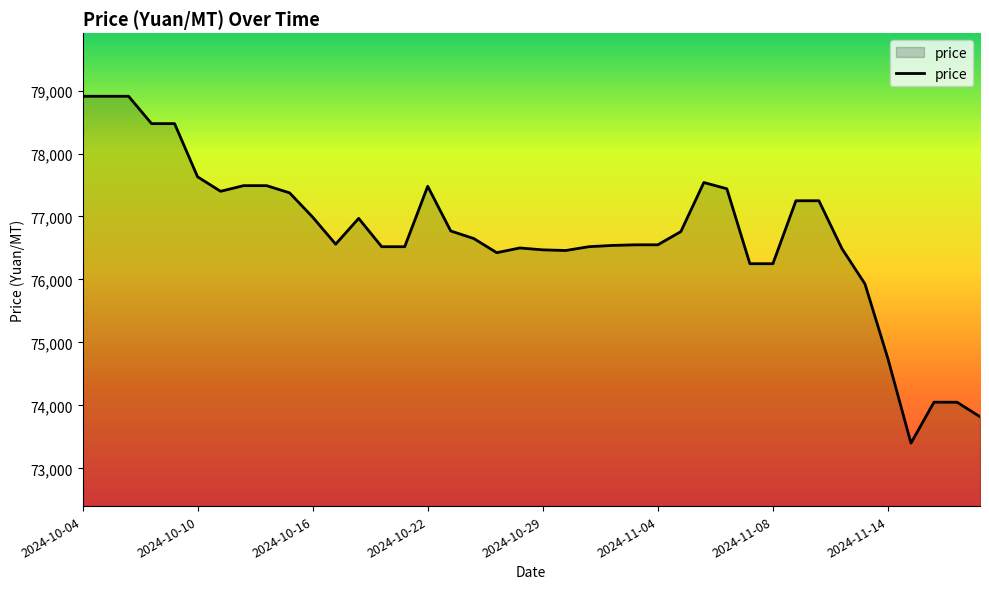

What is the average value?

76719